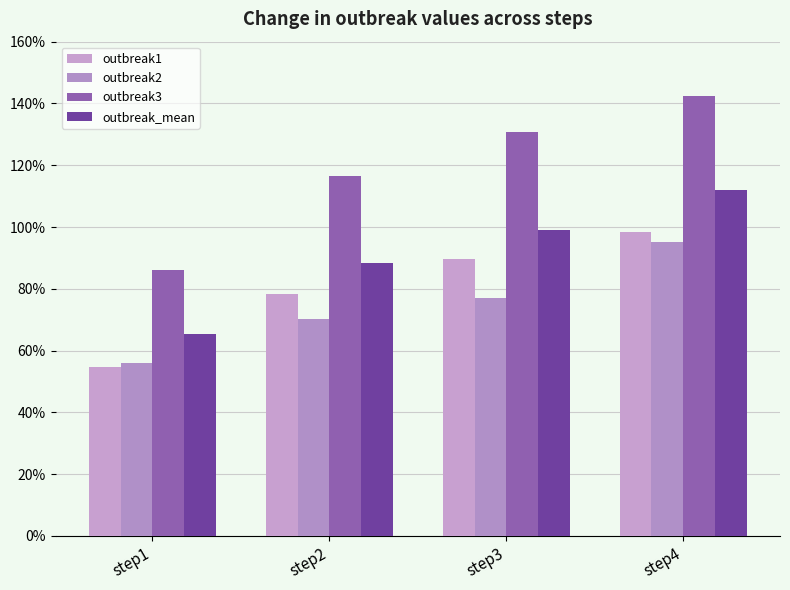

Is the value of outbreak2 at step4 greater than the value of outbreak_mean at step4?

No